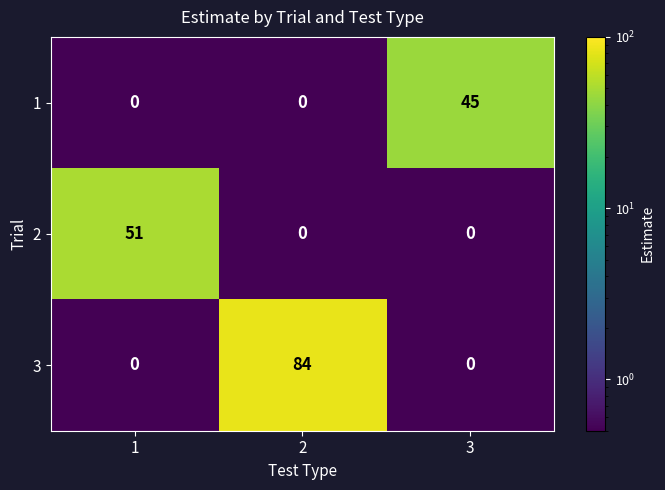

How many 2 values are between 0 and 51?

3